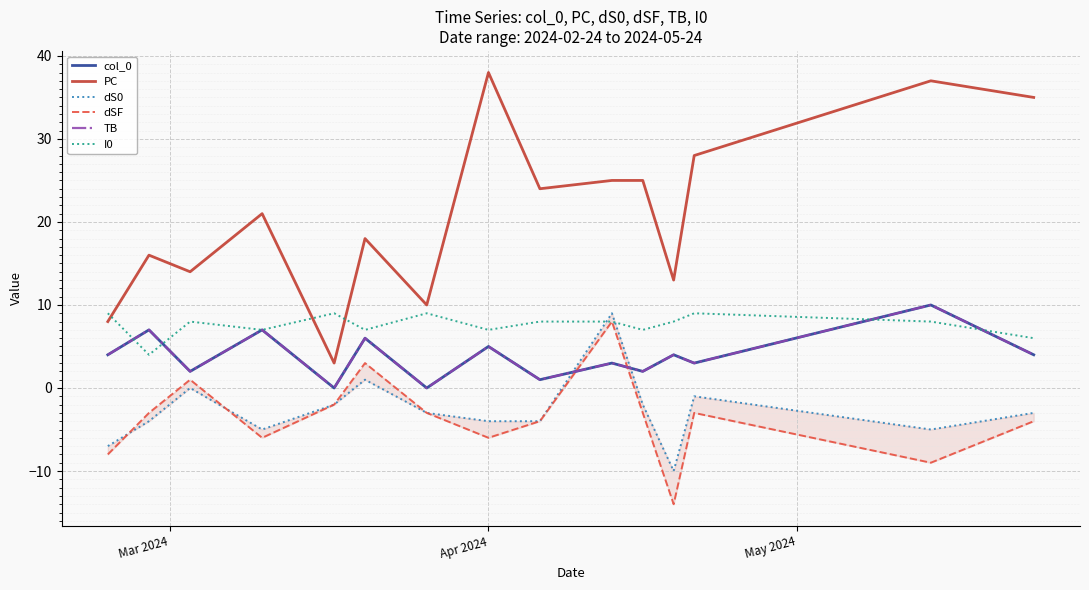

What is the smallest value displayed?

-14